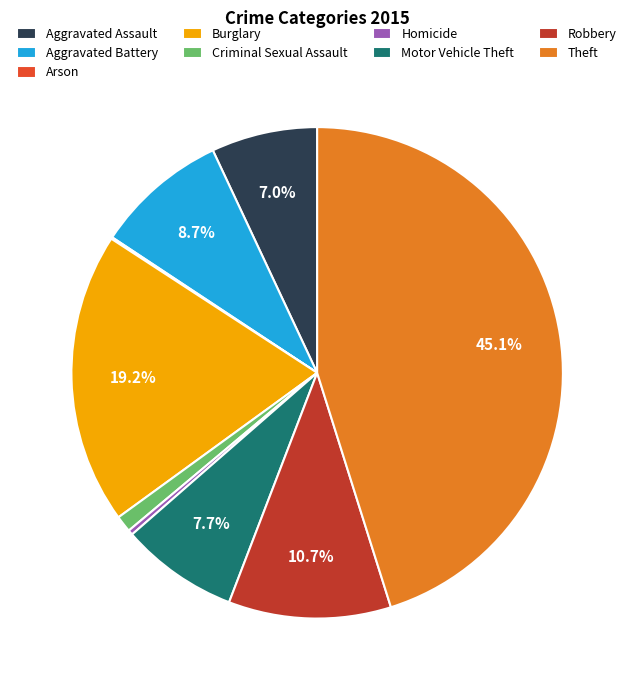

Which slice is the largest?

Theft